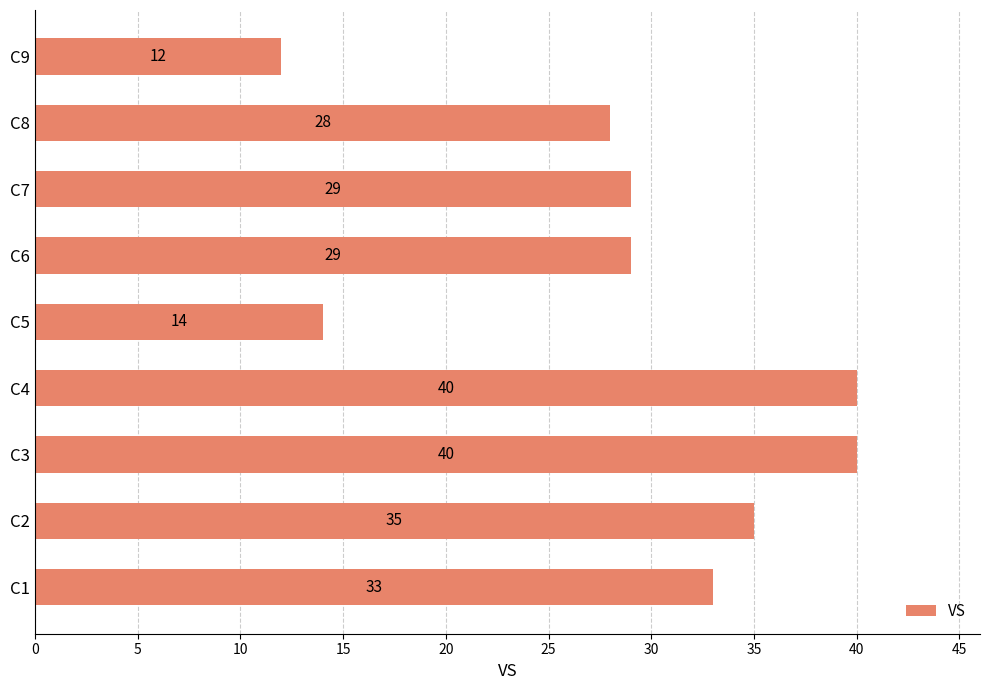

At which label is the value closest to 26?

C8